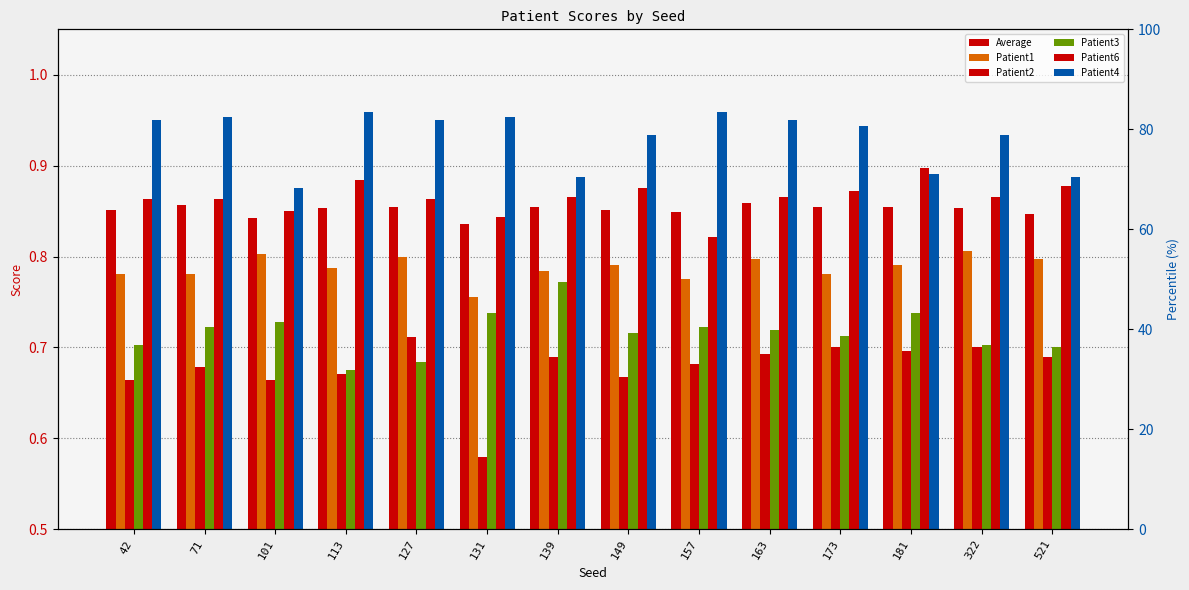

What is the lowest value of the Patient1 series?

0.8